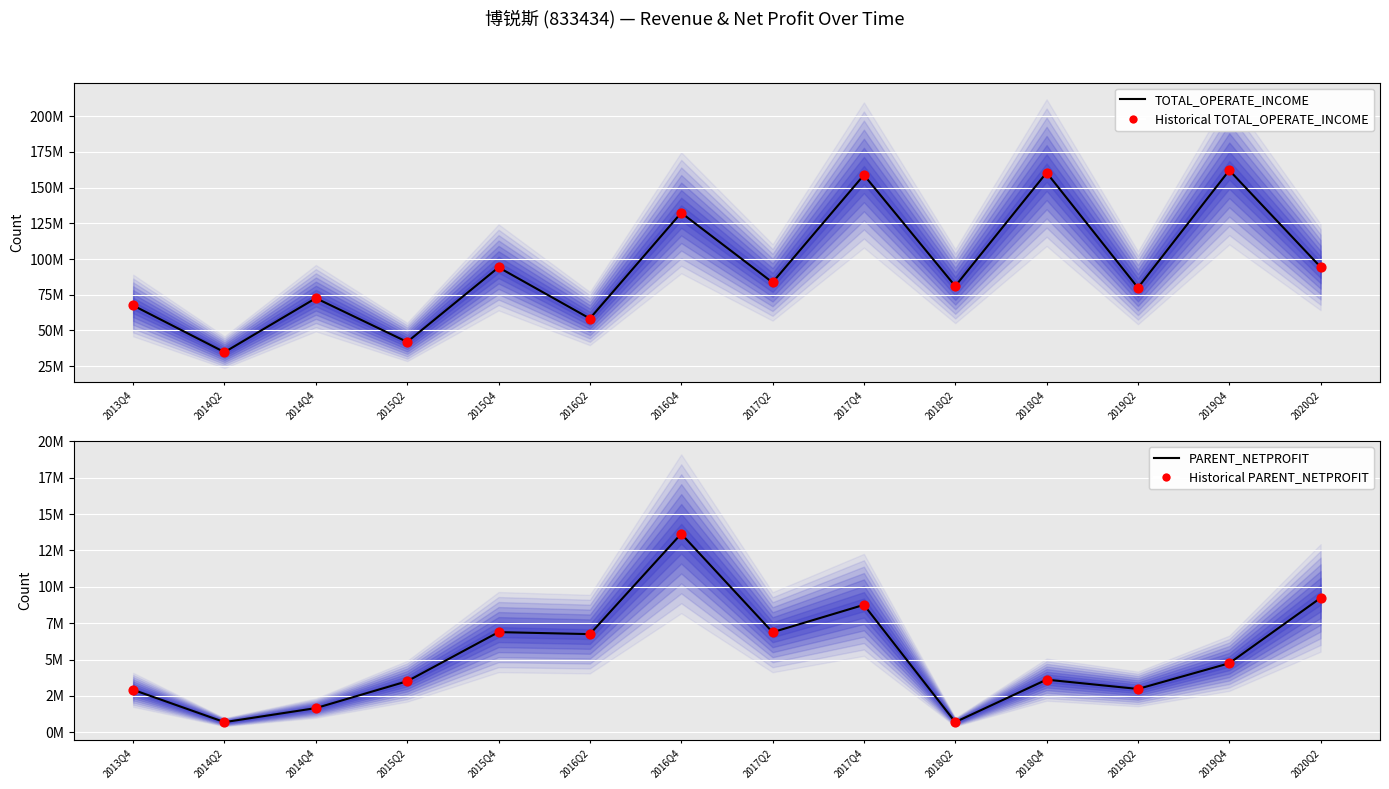

At which category is the sum across all series the highest?

2017Q4